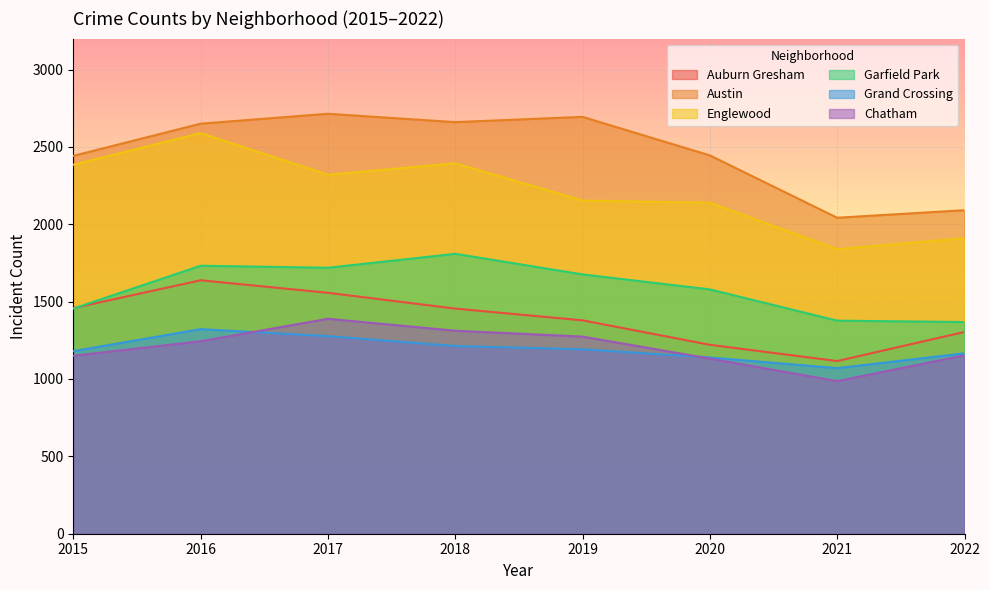

Is it true that Garfield Park equals 1368 at 2022?

True